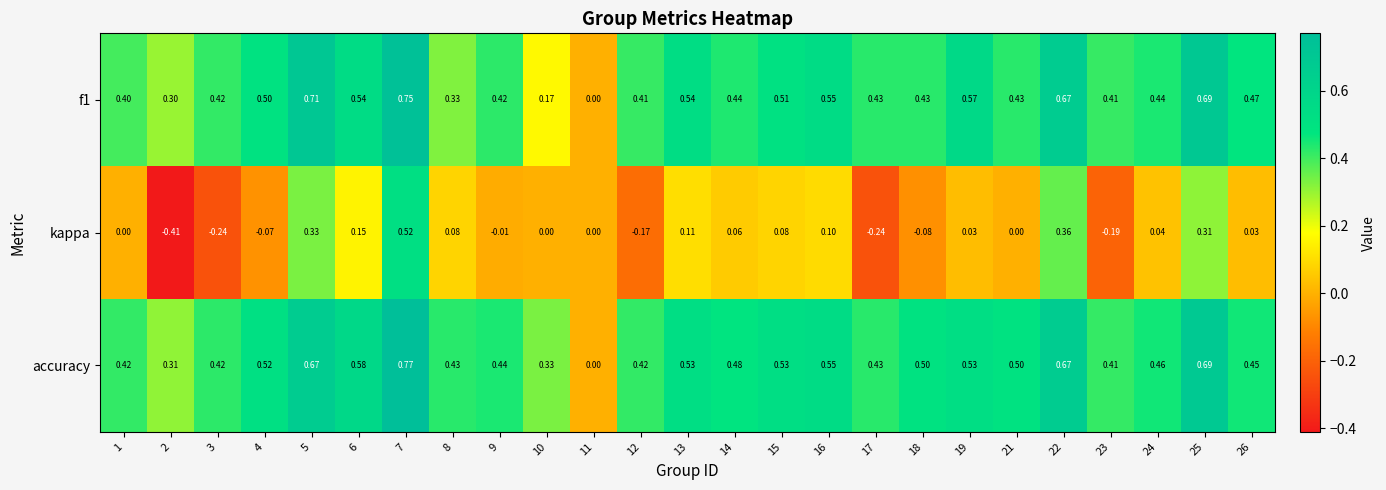

Which series has the widest spread of values?

kappa